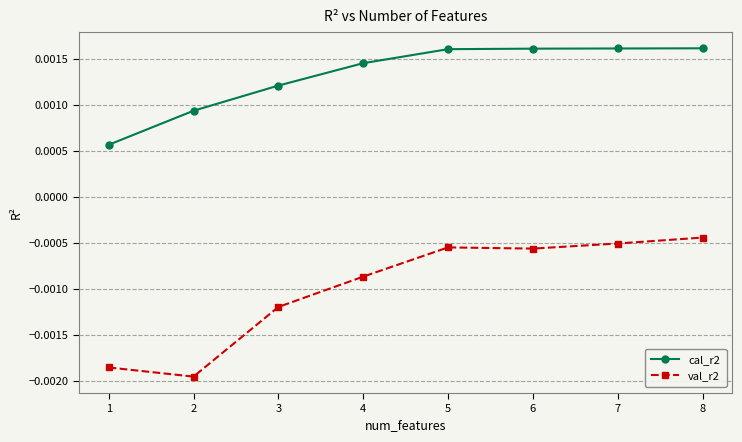

Rank the series by their average value, from highest to lowest.

cal_r2, val_r2